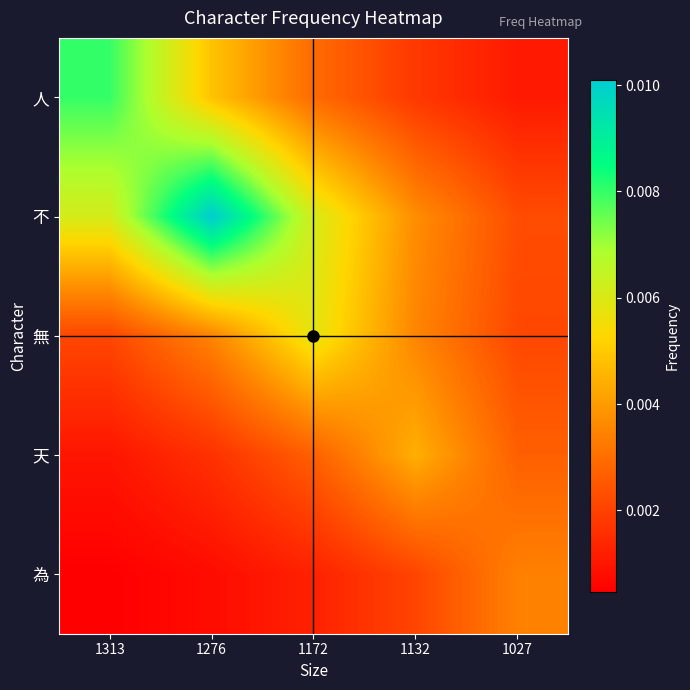

List the series in order of their peak value, lowest first.

為, 天, 無, 人, 不